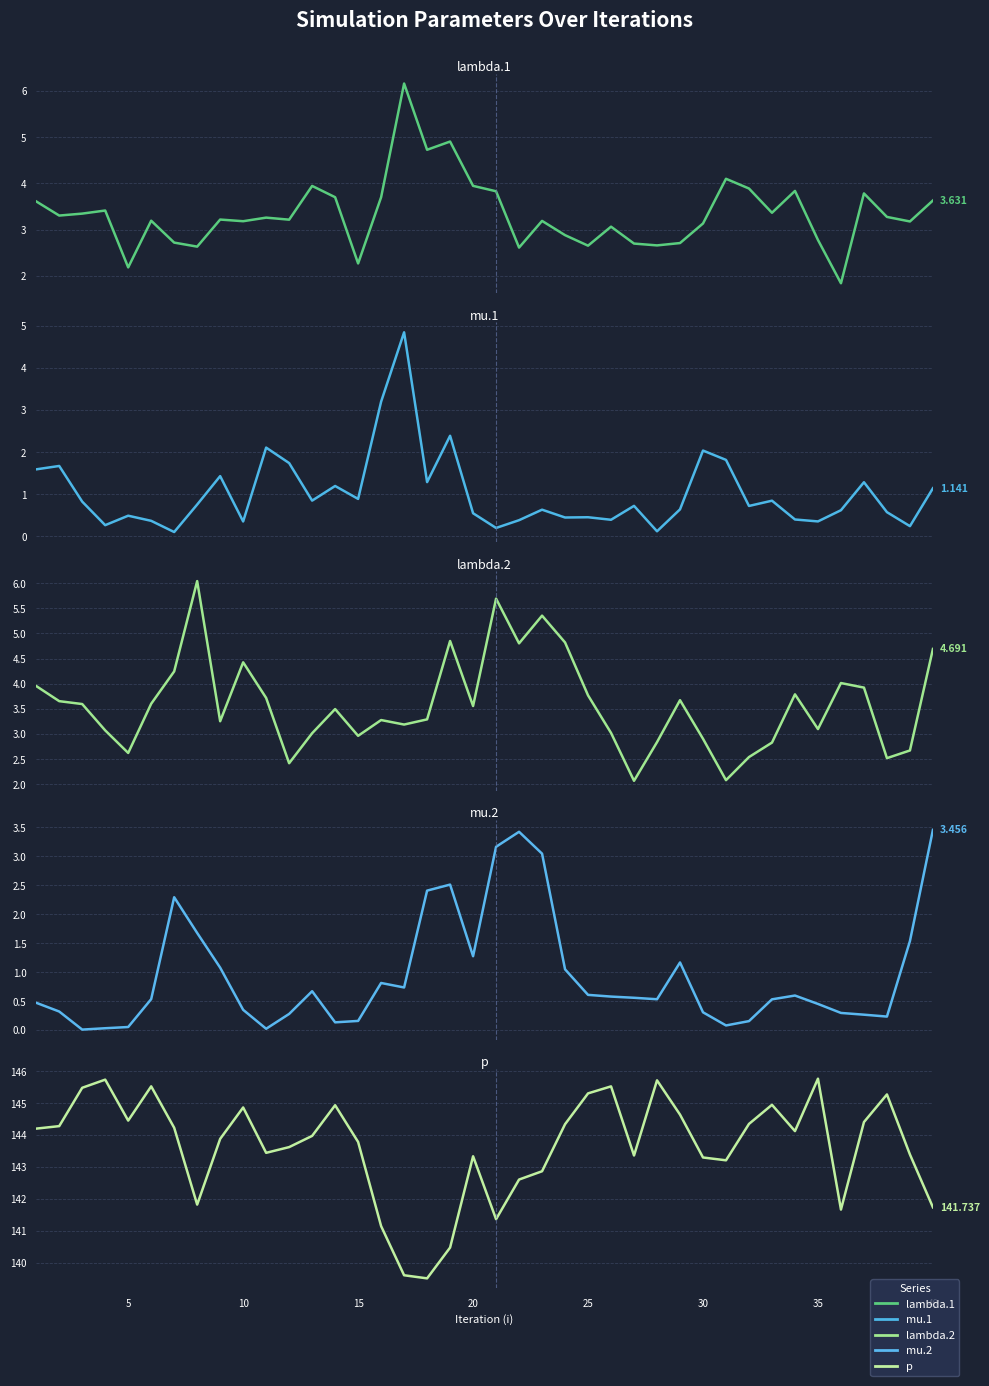

How many interior local valleys does the p series have?

9